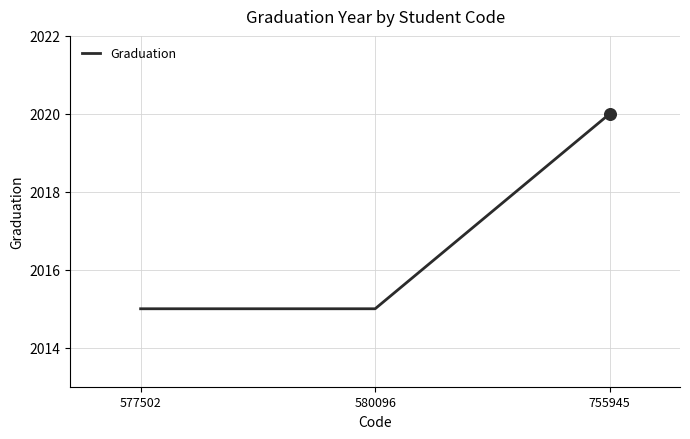

Between 580096 and 755945, which is larger?

755945